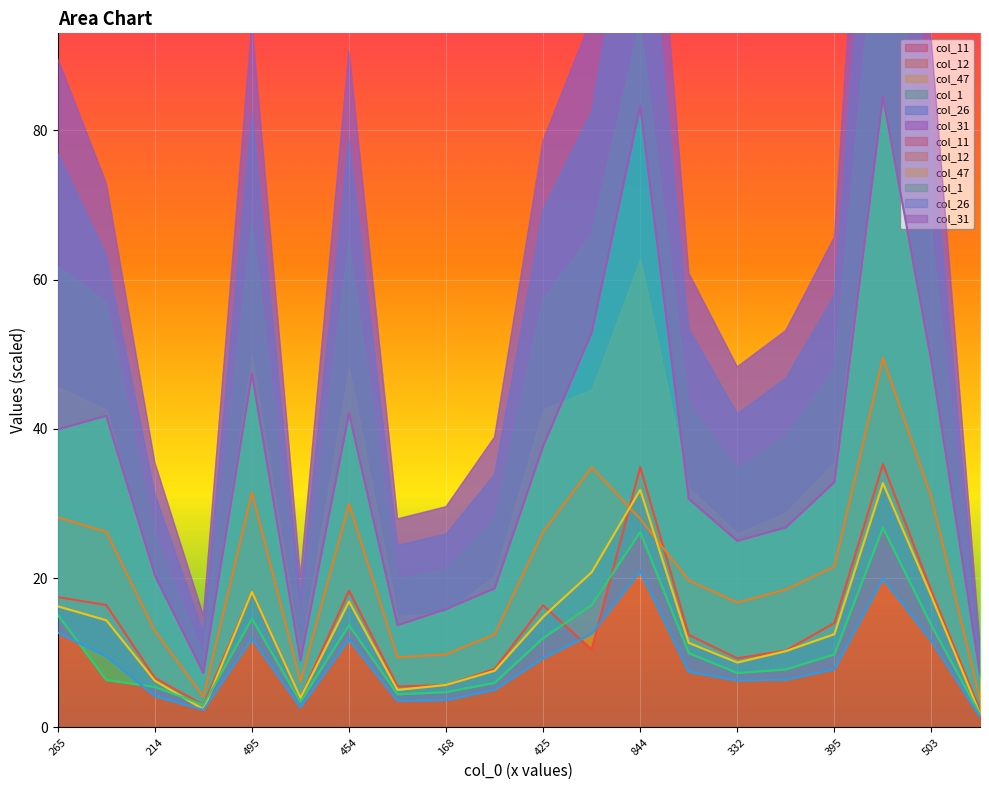

Which category has the highest value across all series?

838